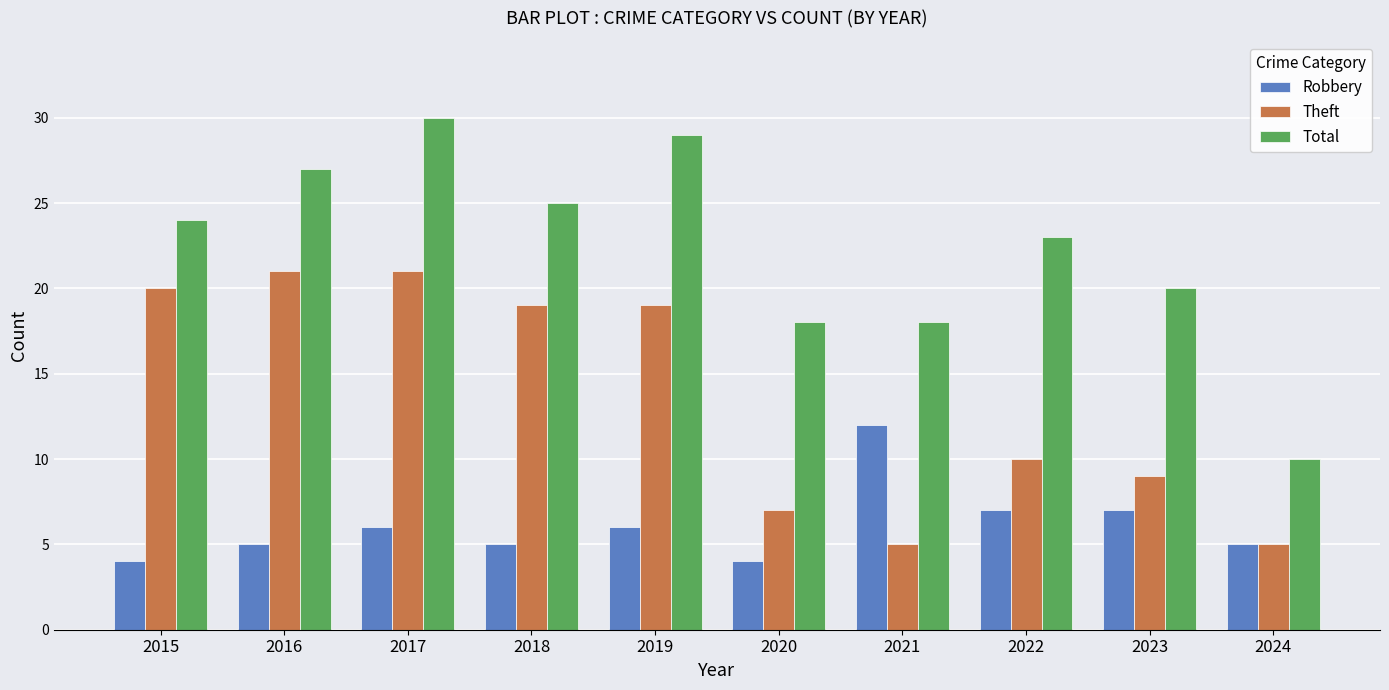

What are all the series names shown in the legend?

Robbery, Theft, Total